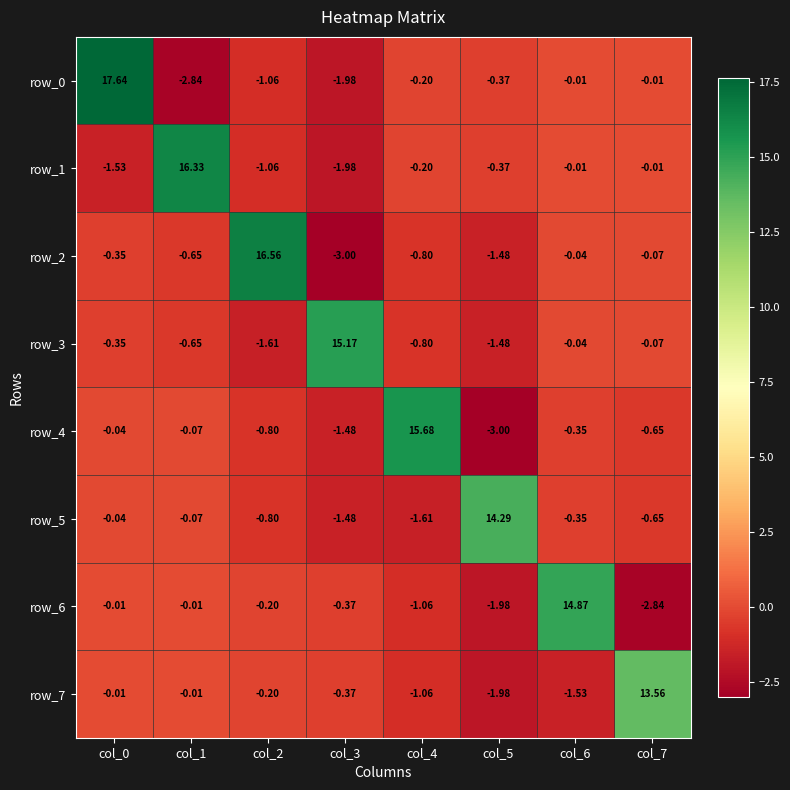

Where is row_3 nearest to the value 6?

col_6